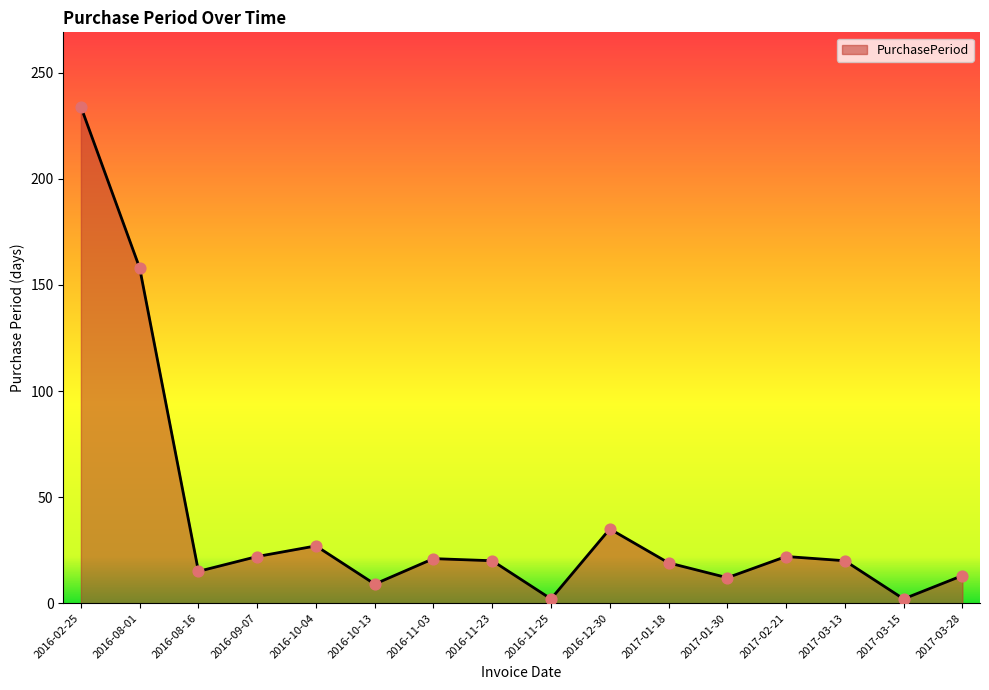

Approximately how many times larger is the value at 2017-03-15 compared to 2016-11-23?

0.1